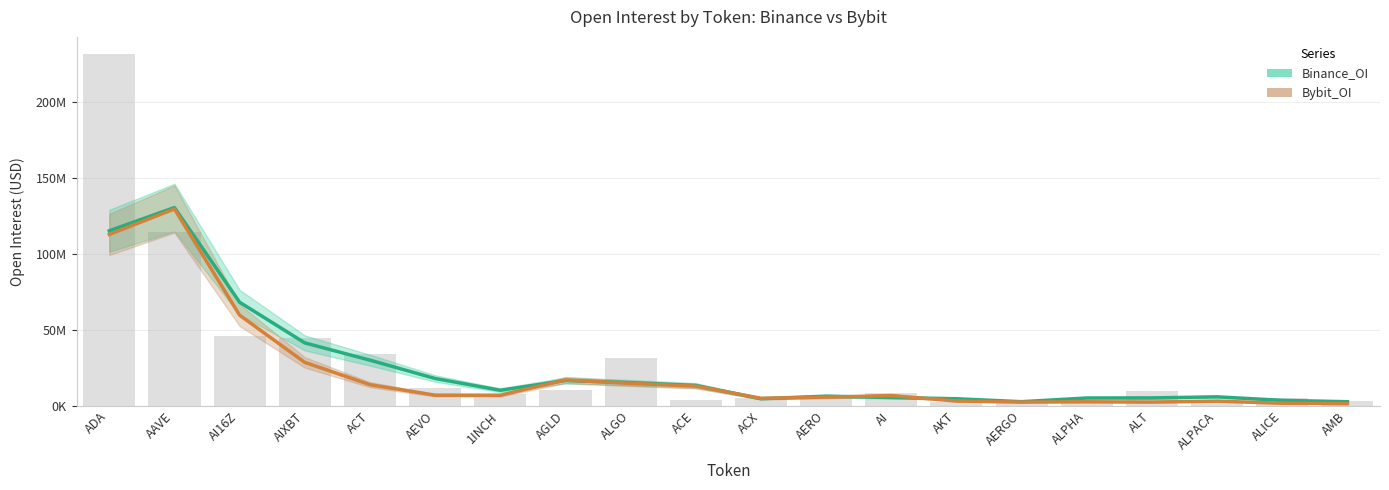

Which series has the largest range (max minus min)?

Bybit_OI